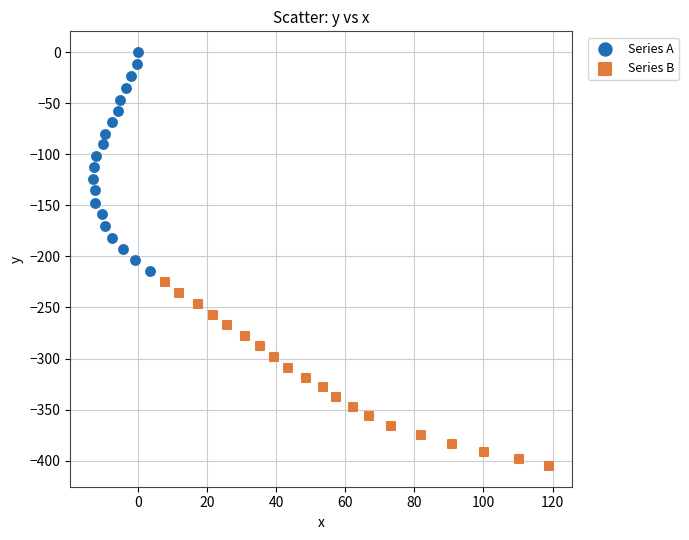

Which series contains the lowest Y value?

Series B